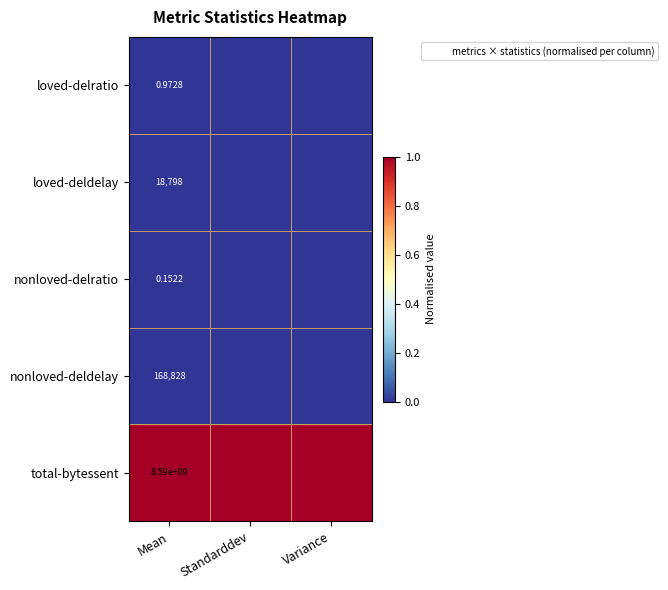

At which label does loved-deldelay reach its peak?

Standarddev